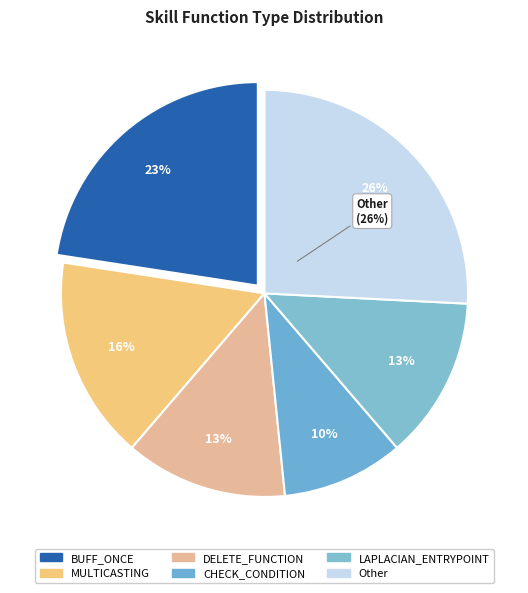

To the nearest percent, what is the average slice percentage?

17%